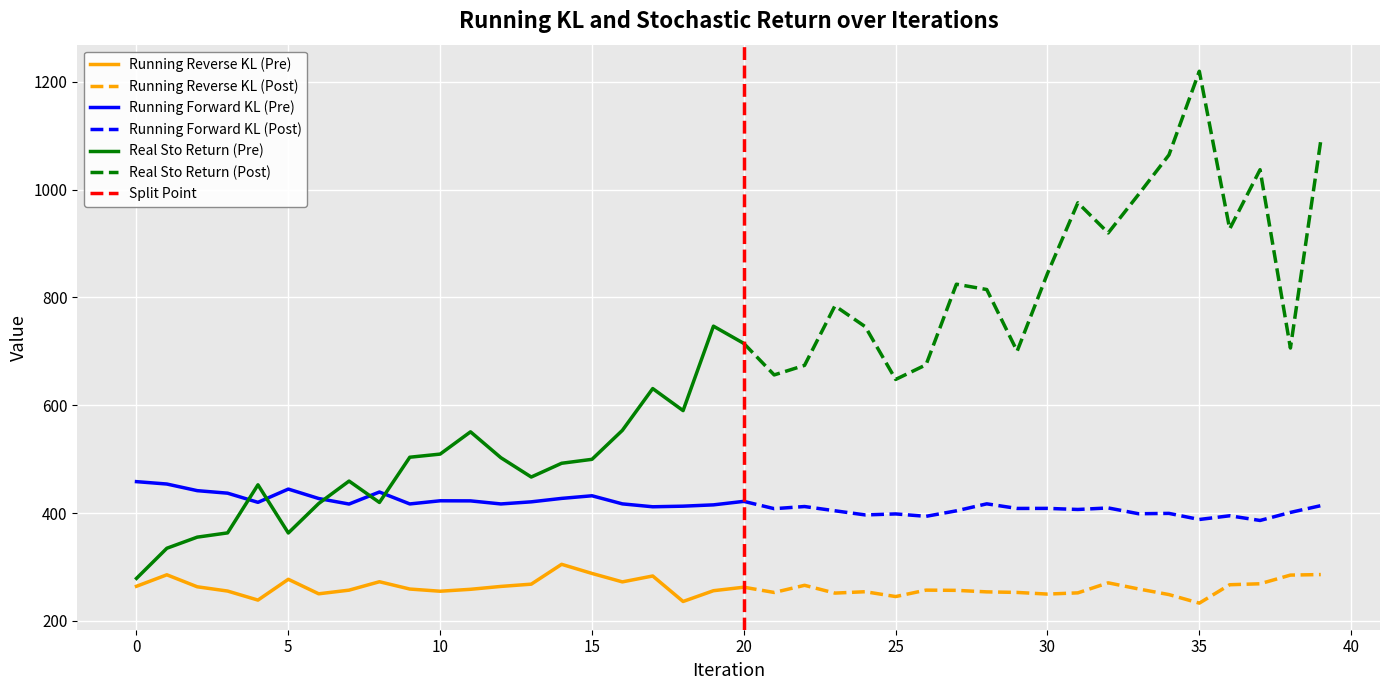

At how many categories does at least one series exceed 612?

22